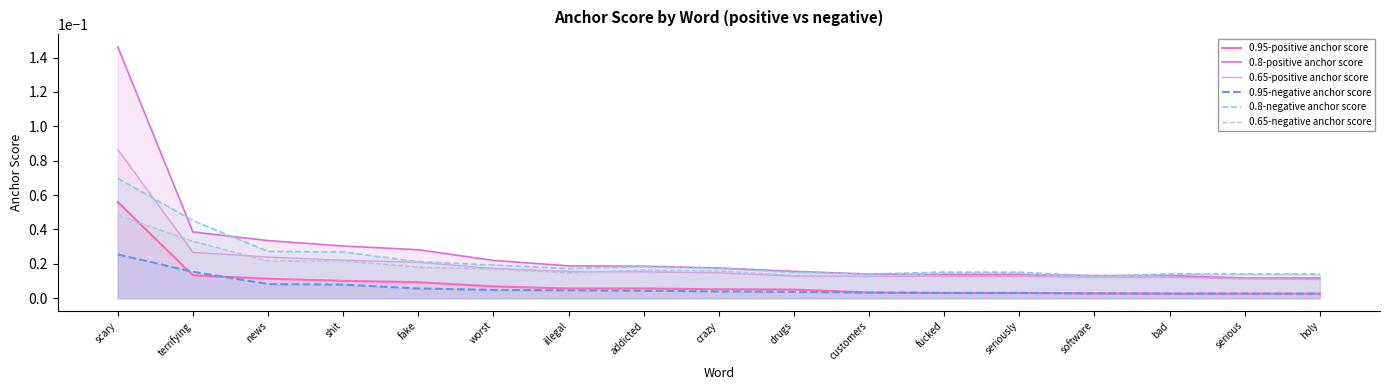

Rank the series by their maximum value, from highest to lowest.

0.8-positive anchor score, 0.65-positive anchor score, 0.8-negative anchor score, 0.95-positive anchor score, 0.65-negative anchor score, 0.95-negative anchor score